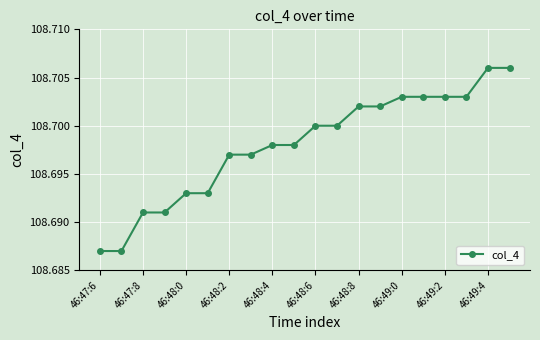

What is the sum of all values?

2174.0